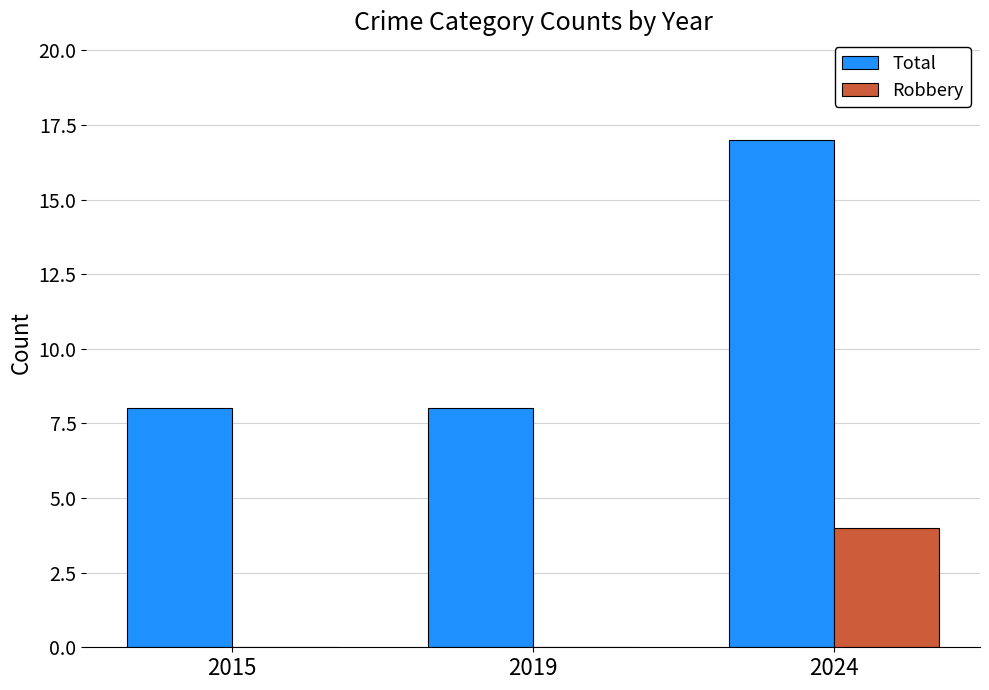

What is the sum of all Total values?

33